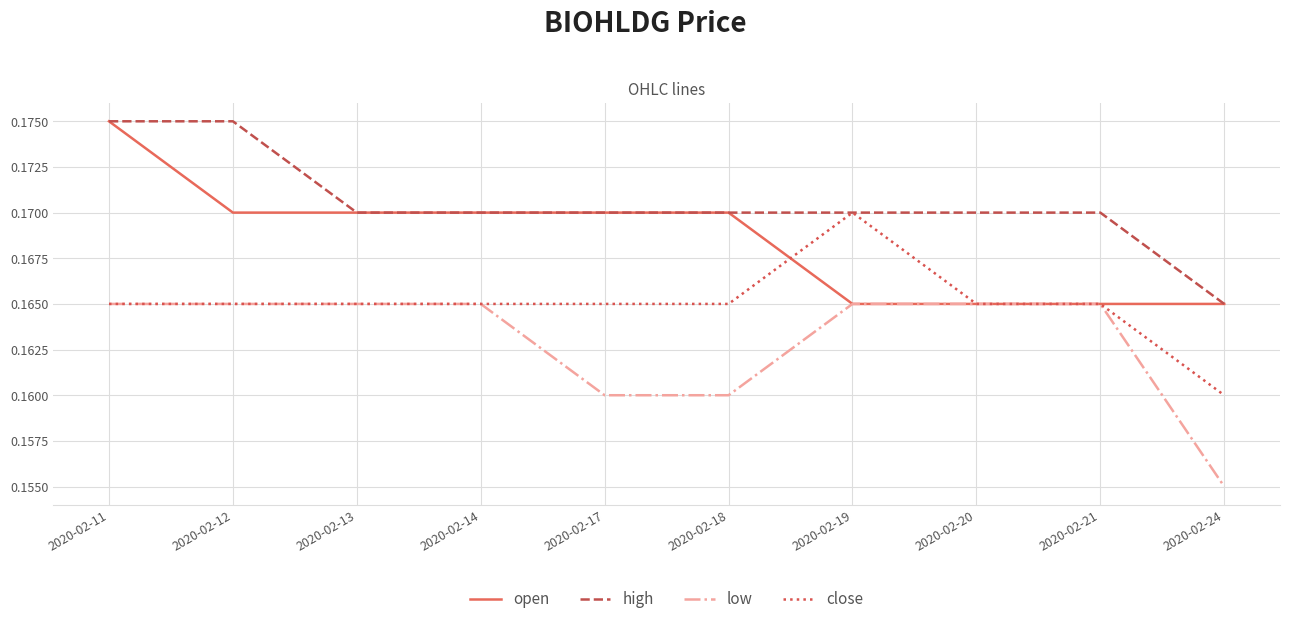

Rank the series by their average value, from highest to lowest.

high, open, close, low